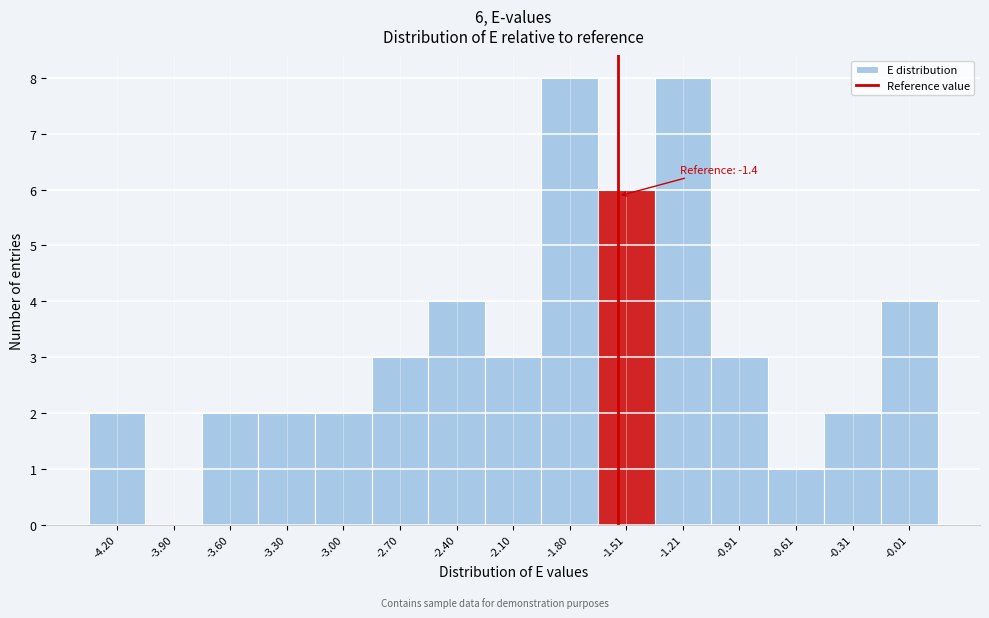

Reading left to right, list all the values displayed in this chart.

-4.20=2	-3.90=0	-3.60=2	-3.30=2	-3.00=2	-2.70=3	-2.40=4	-2.10=3	-1.80=8	-1.51=6	-1.21=8	-0.91=3	-0.61=1	-0.31=2	-0.01=4